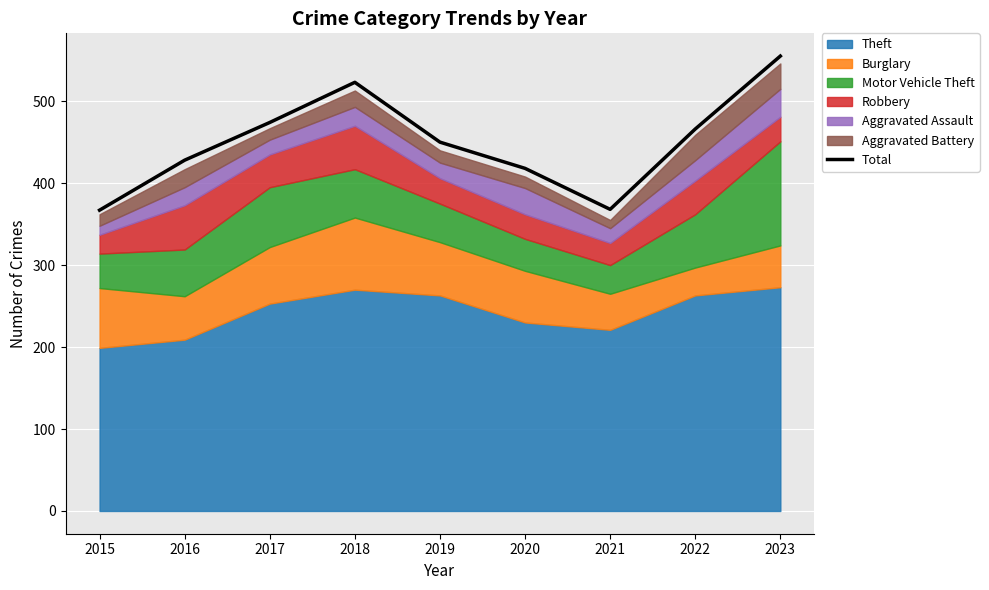

What is the smallest value displayed?

367